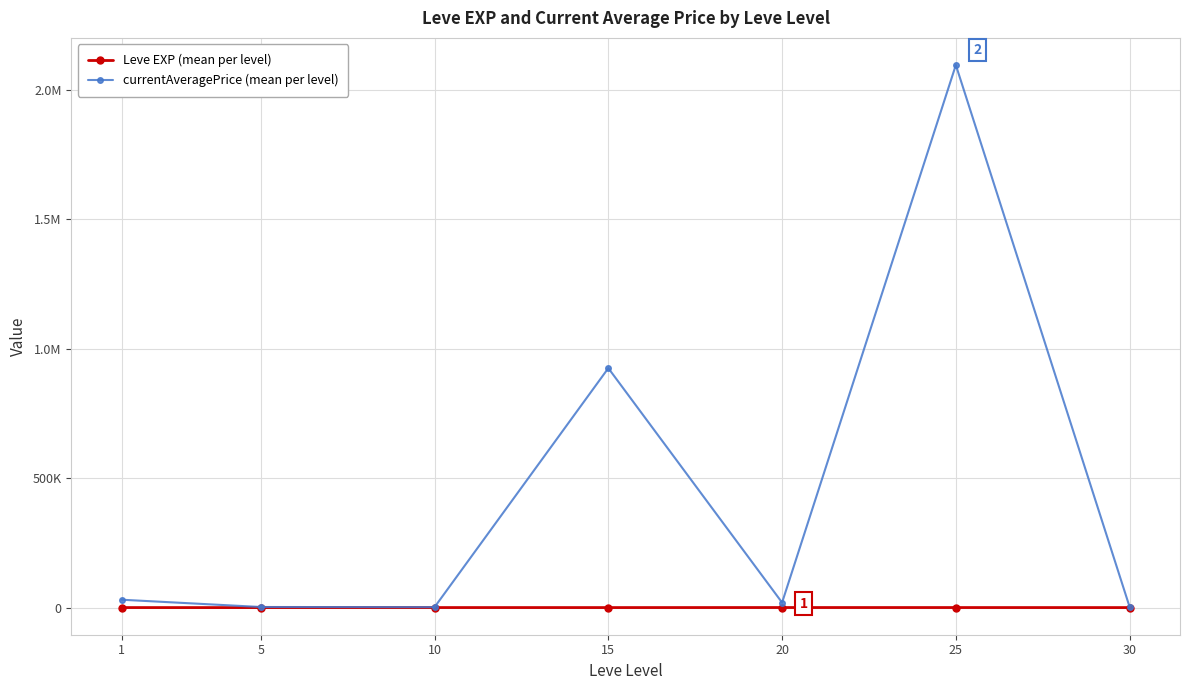

True or false: currentAveragePrice (mean per level) and Leve EXP (mean per level) cross at least once.

False